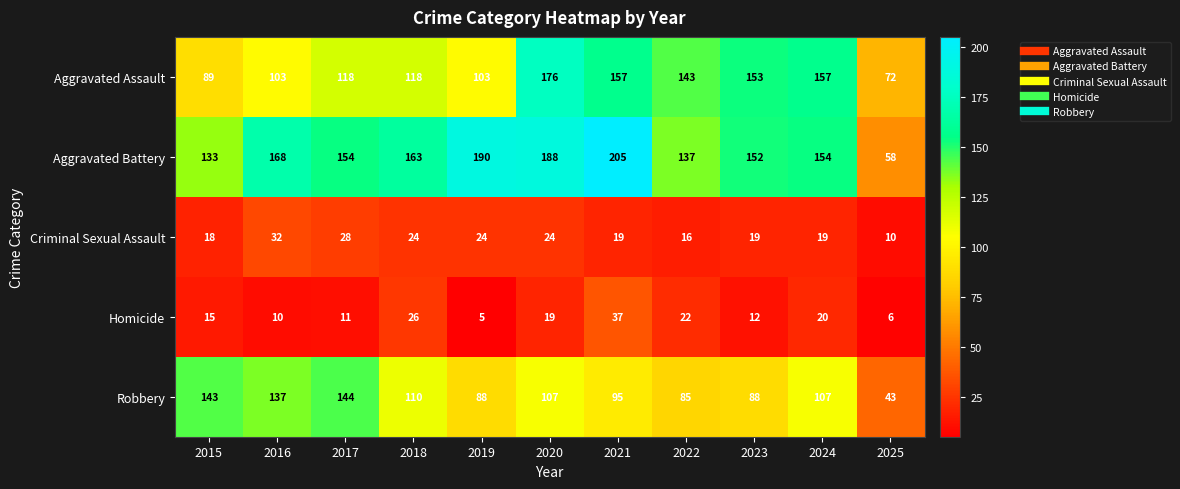

At 2022, list the series in order from largest to smallest.

Aggravated Assault, Aggravated Battery, Robbery, Homicide, Criminal Sexual Assault